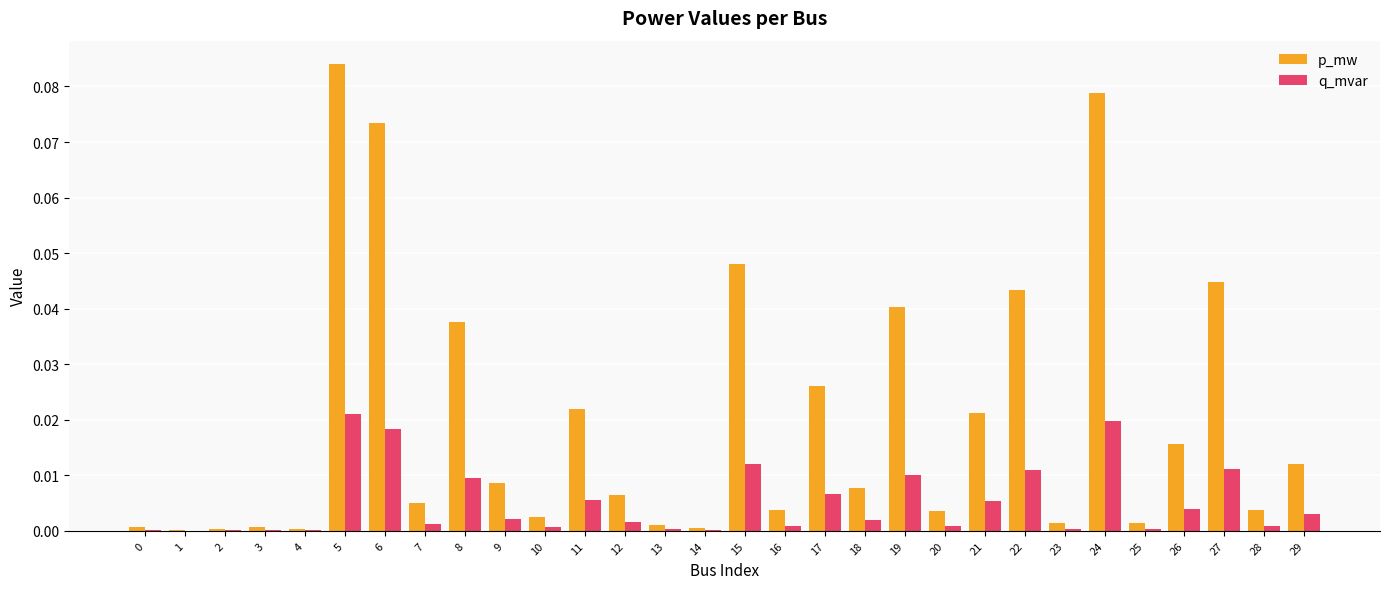

What are all the series names shown in the legend?

p_mw, q_mvar